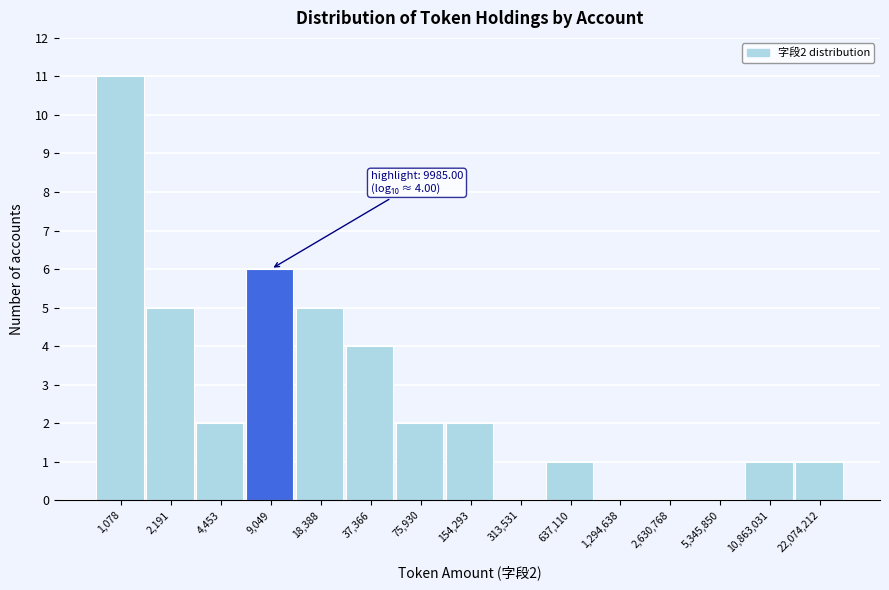

Reading left to right, list all the values displayed in this chart.

1,078=11	2,191=5	4,453=2	9,049=6	18,388=5	37,366=4	75,930=2	154,293=2	313,531=0	637,110=1	1,294,638=0	2,630,768=0	5,345,850=0	10,863,031=1	22,074,212=1